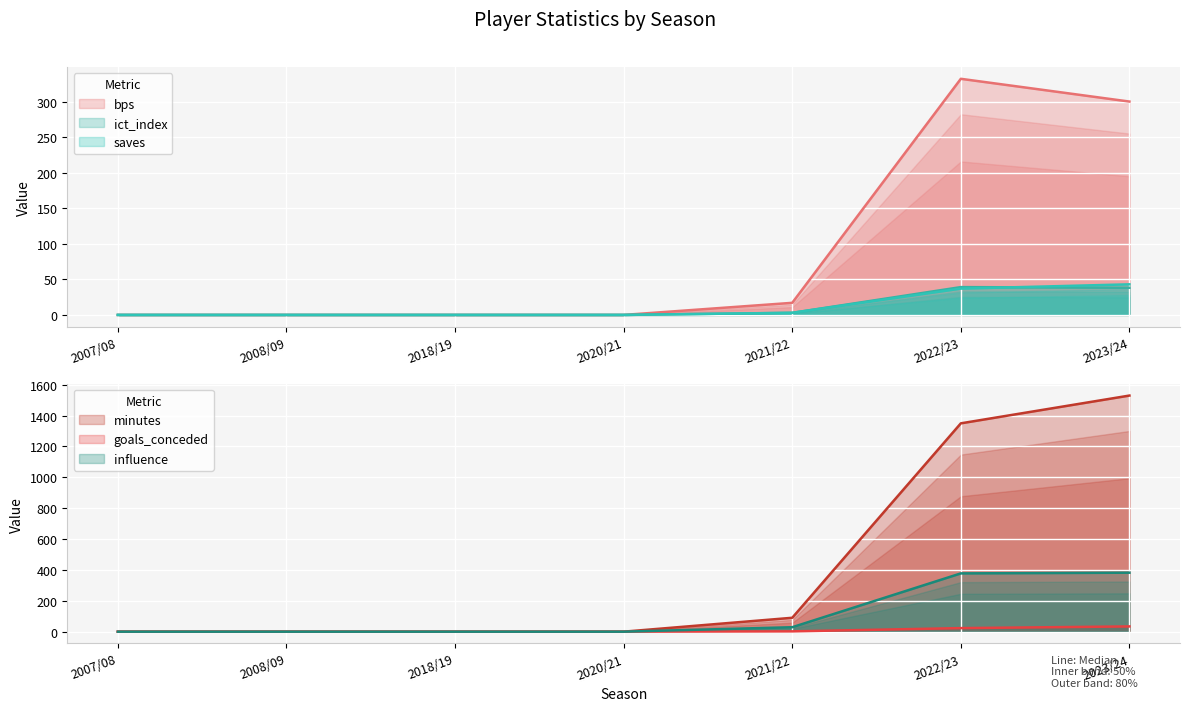

Does the chart display data point markers on the line(s)?

No